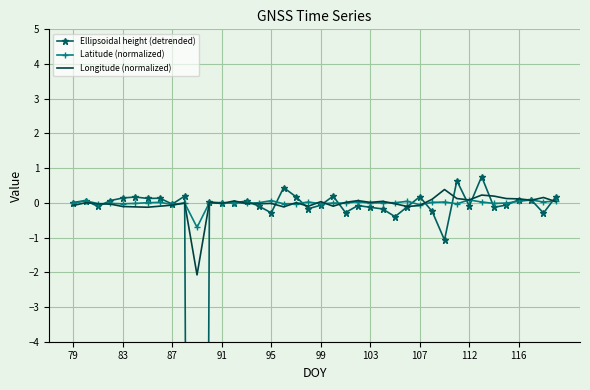

True or false: Latitude (normalized) has more than 2 interior local peaks.

True